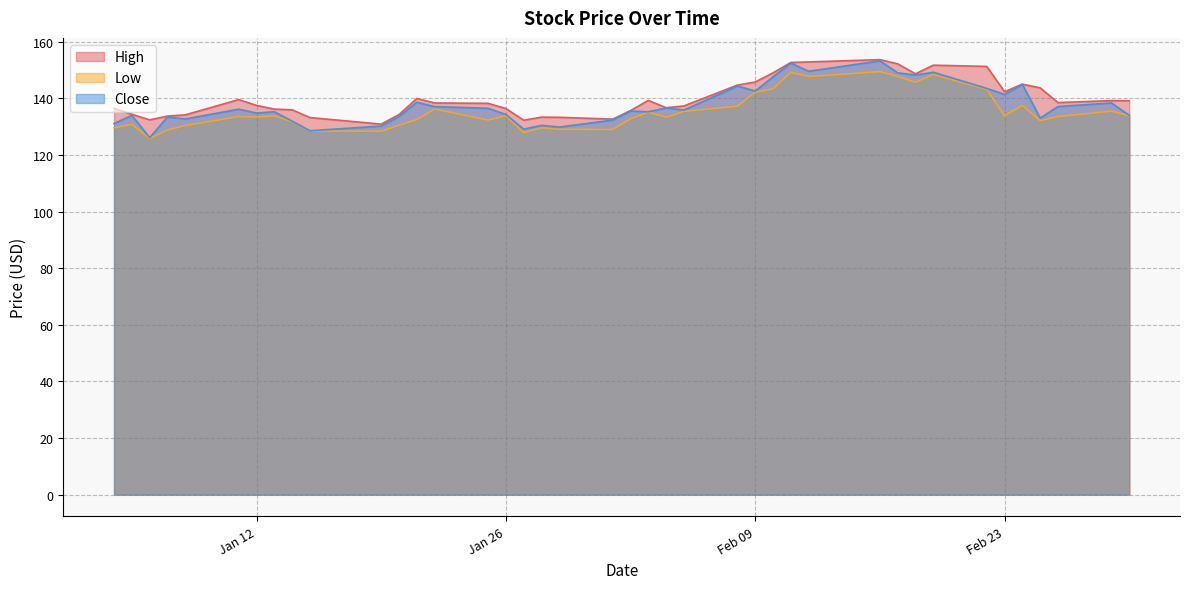

What is the lowest value of the Close series?

126.1